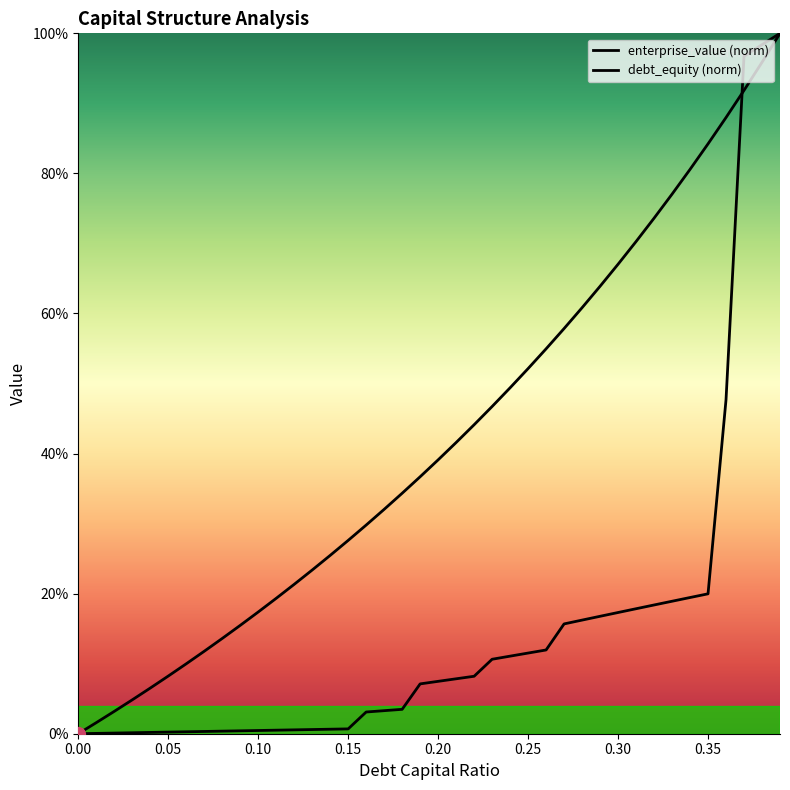

How many values in the debt_equity (norm) series are below 39?

20